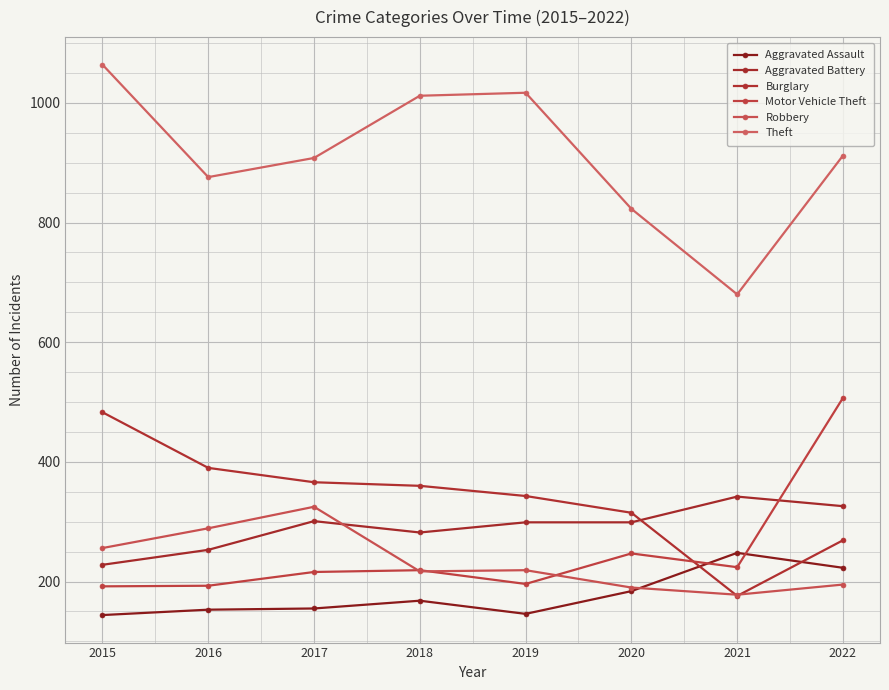

What is the average value of the Burglary series?

338